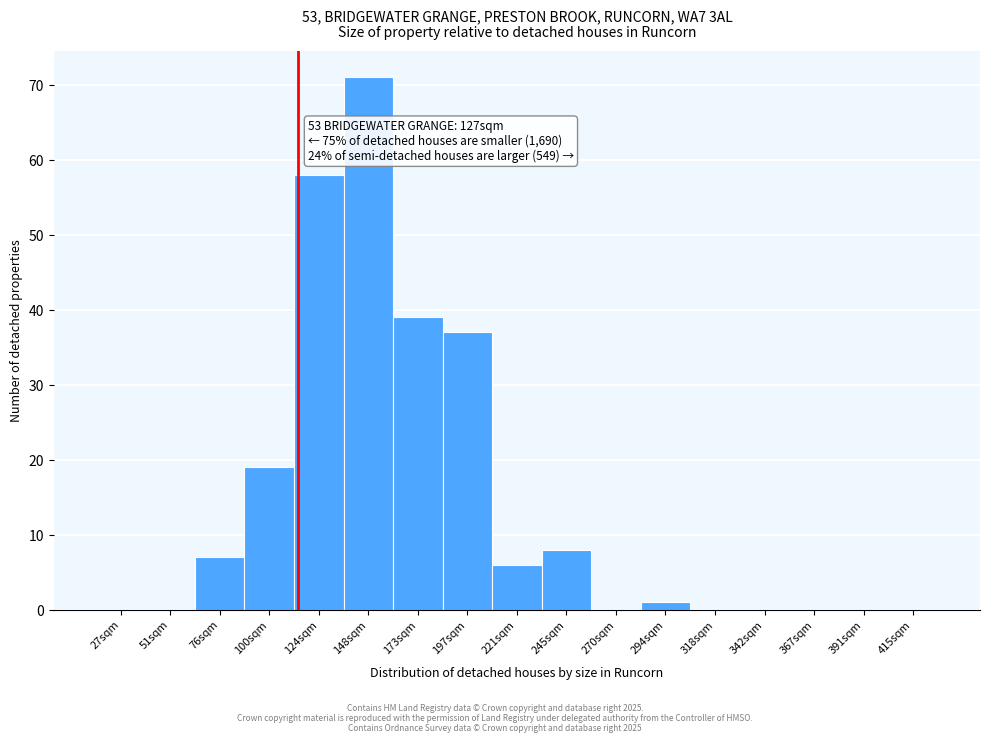

Reading left to right, transcribe all the data shown in this chart.

27sqm=0	51sqm=0	76sqm=7	100sqm=19	124sqm=58	148sqm=71	173sqm=39	197sqm=37	221sqm=6	245sqm=8	270sqm=0	294sqm=1	318sqm=0	342sqm=0	367sqm=0	391sqm=0	415sqm=0